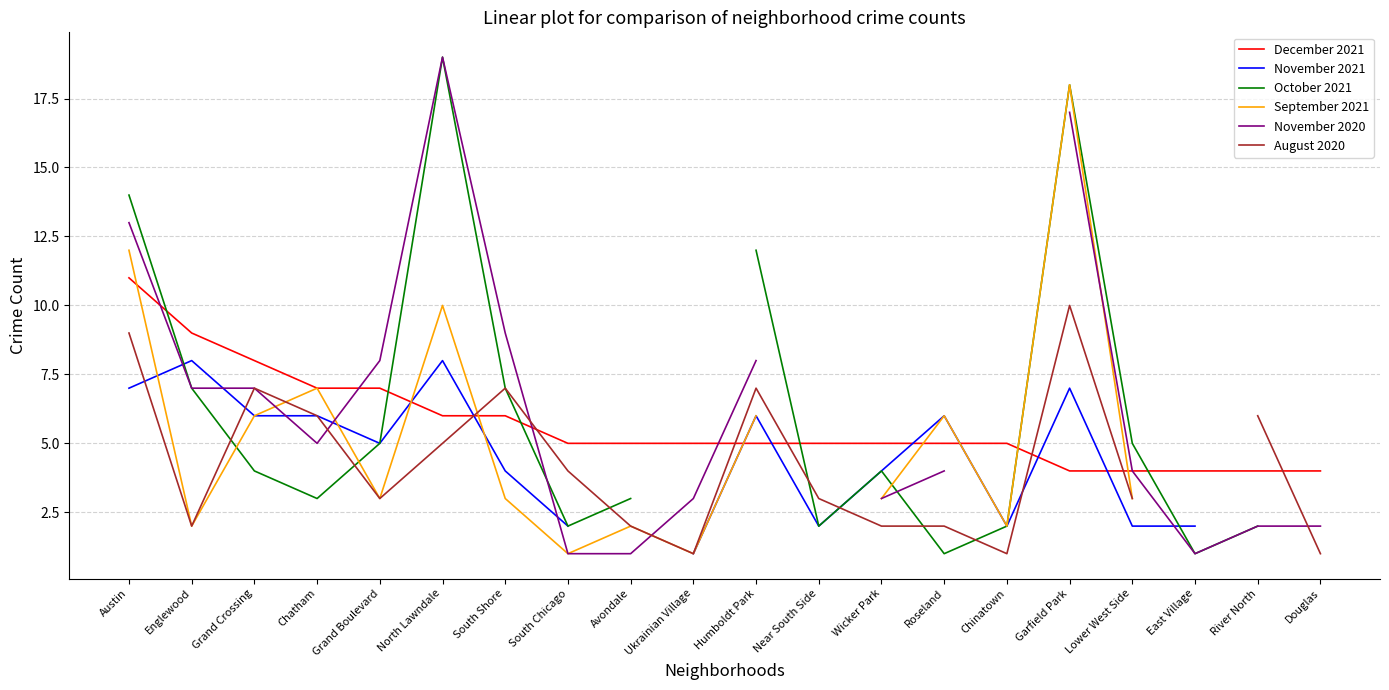

Is the value of October 2021 at Chinatown greater than the value of December 2021 at Ukrainian Village?

No